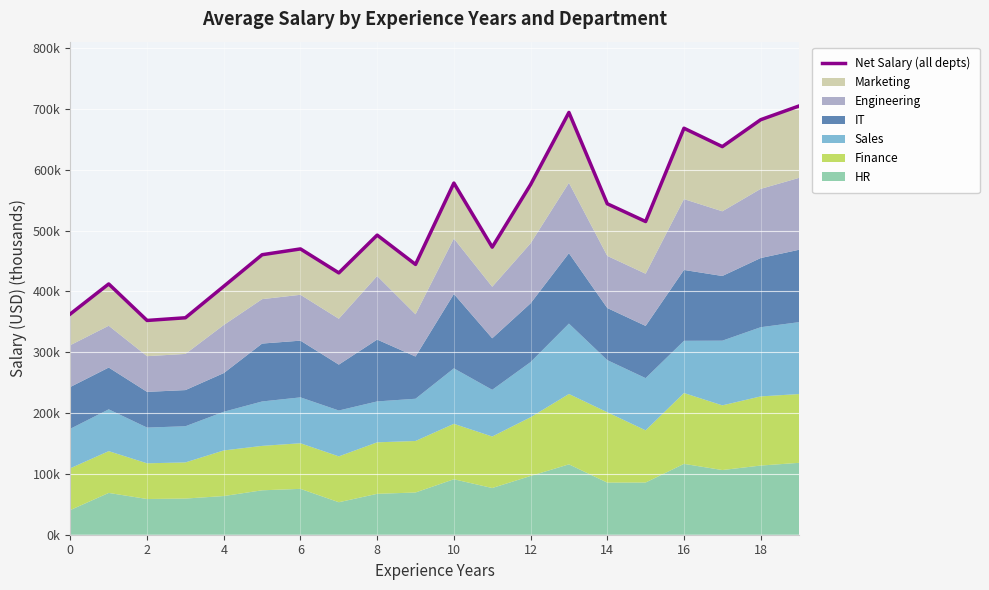

Reading left to right, what are all the values shown in this chart?

363.1	412.4	352.4	356.8	408.5	460.5	470.0	430.6	492.7	444.5	578.3	472.9	575.8	694.5	544.3	515.1	668.5	638.3	682.5	705.1